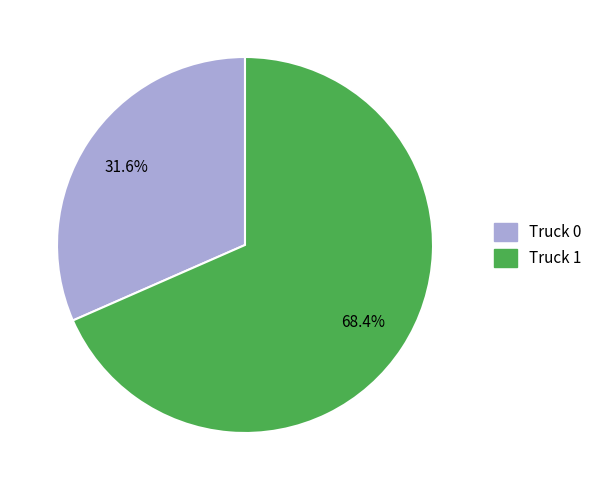

Rank the categories by value from lowest to highest.

Truck 0, Truck 1